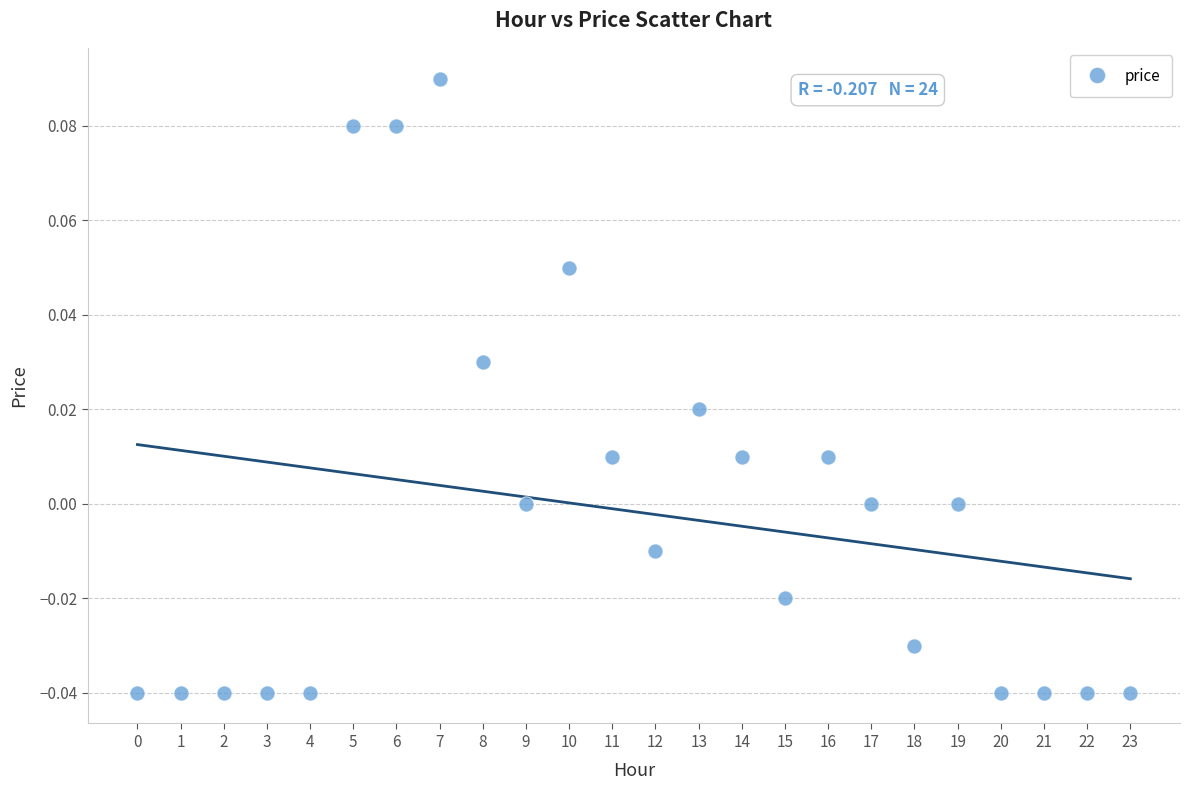

Count the number of points in this scatter plot.

24